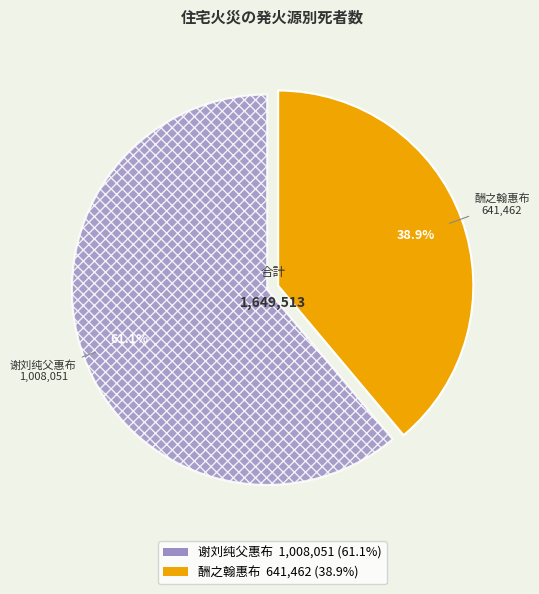

How many slices are in this pie chart?

2